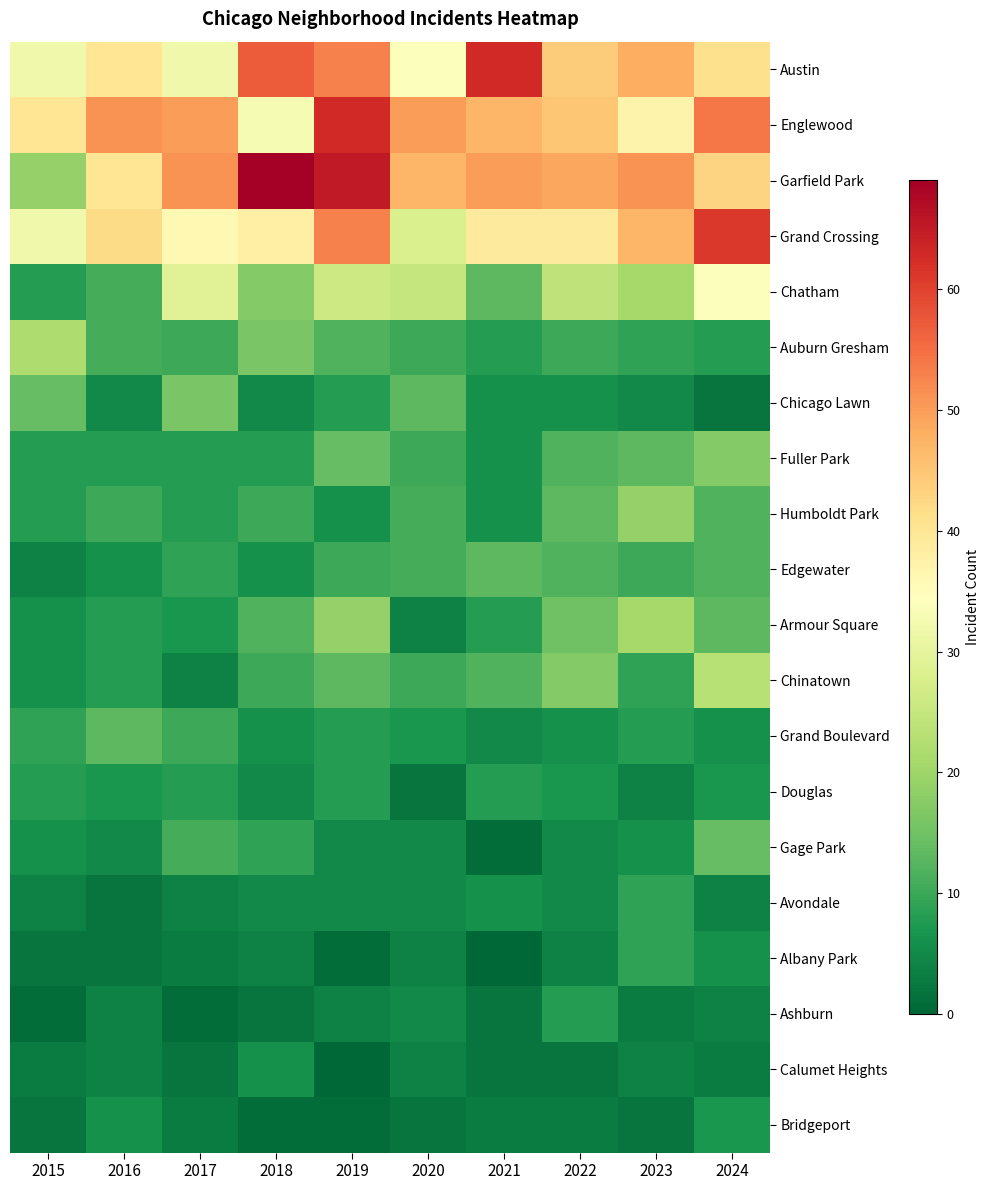

Which series has the widest spread of values?

Garfield Park